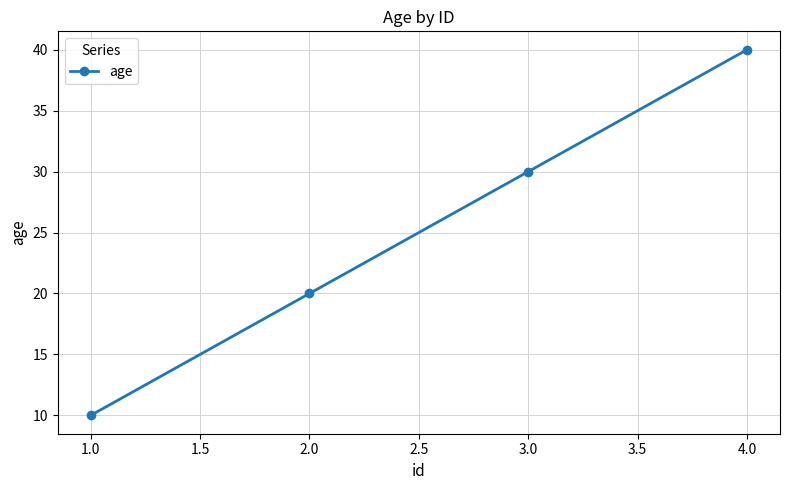

Reading left to right, extract all data points from this chart.

10	20	30	40